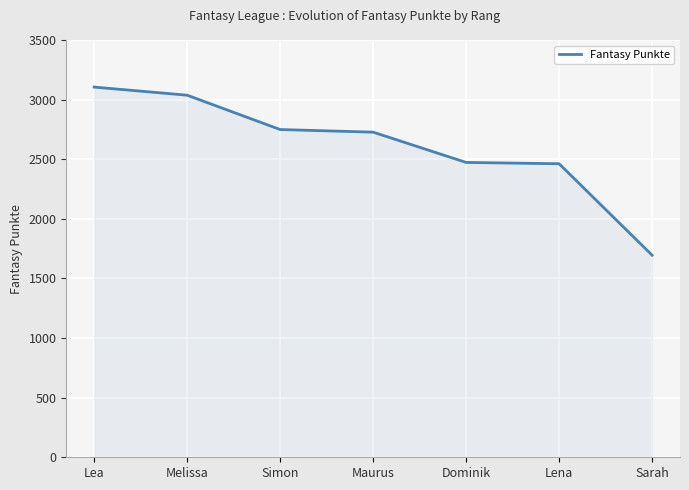

Does the chart display data point markers on the line(s)?

No